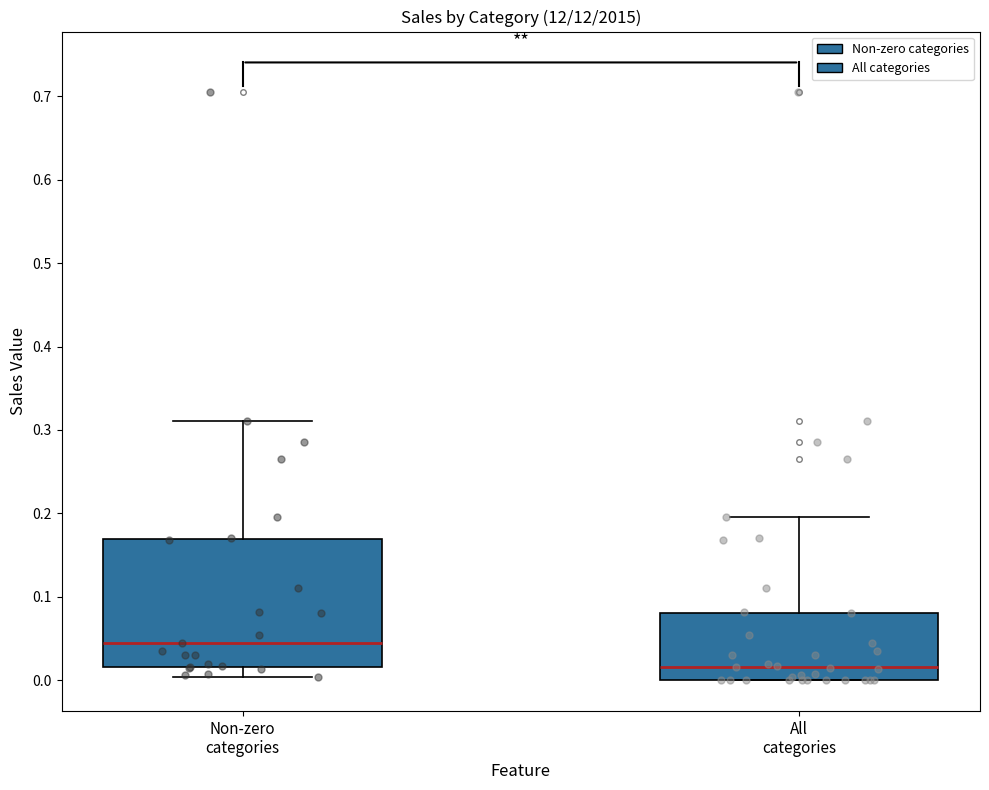

Reading left to right, transcribe this box plot: for each box, give where its median line is, the range the box spans, and where its two whiskers end, as read against the y-axis. The values are not printed on the chart, so give them approximately, as read against the axis.

Non-zero categories: median 0.04, box 0.02 to 0.17, whiskers 0.00 to 0.31
All categories: median 0.02, box 0.00 to 0.08, whiskers 0.00 to 0.20